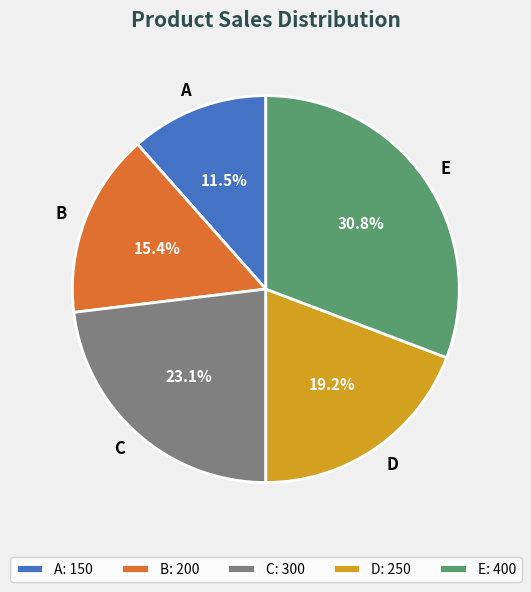

Does E account for over 50% of the chart?

No